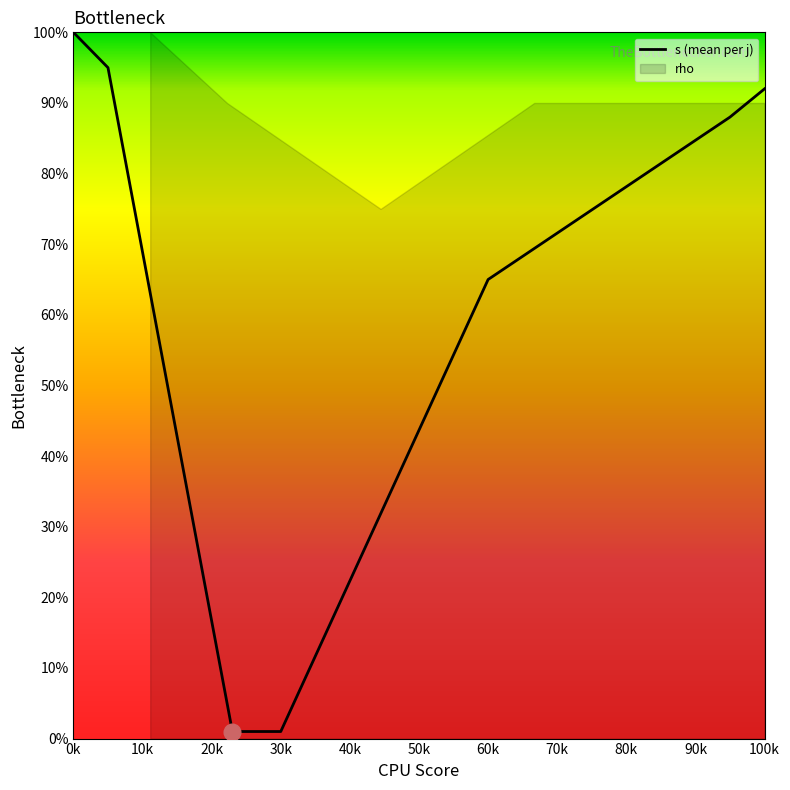

Reading right to left, what are all the values shown in this chart?

92	88	65	1	1	95	100